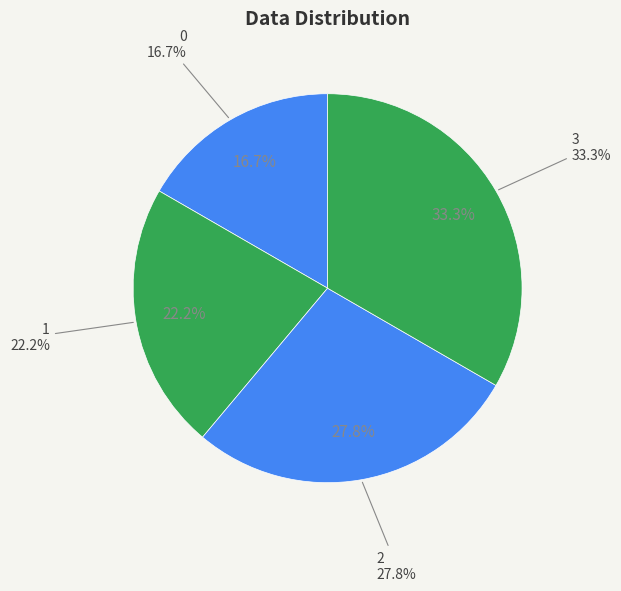

What percentage do 1 and 0 together represent?

38.9%